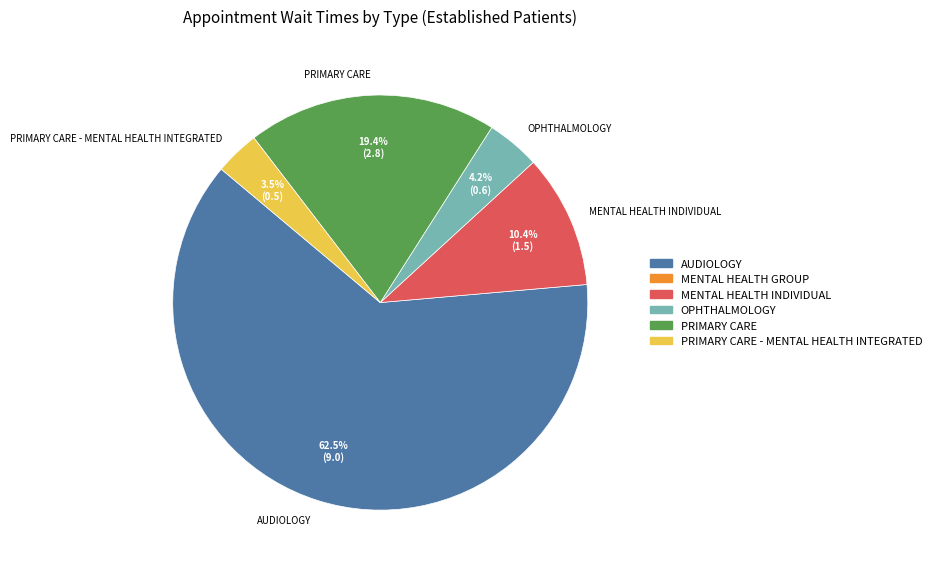

Rank the categories by value from highest to lowest.

AUDIOLOGY, PRIMARY CARE, MENTAL HEALTH INDIVIDUAL, OPHTHALMOLOGY, PRIMARY CARE - MENTAL HEALTH INTEGRATED